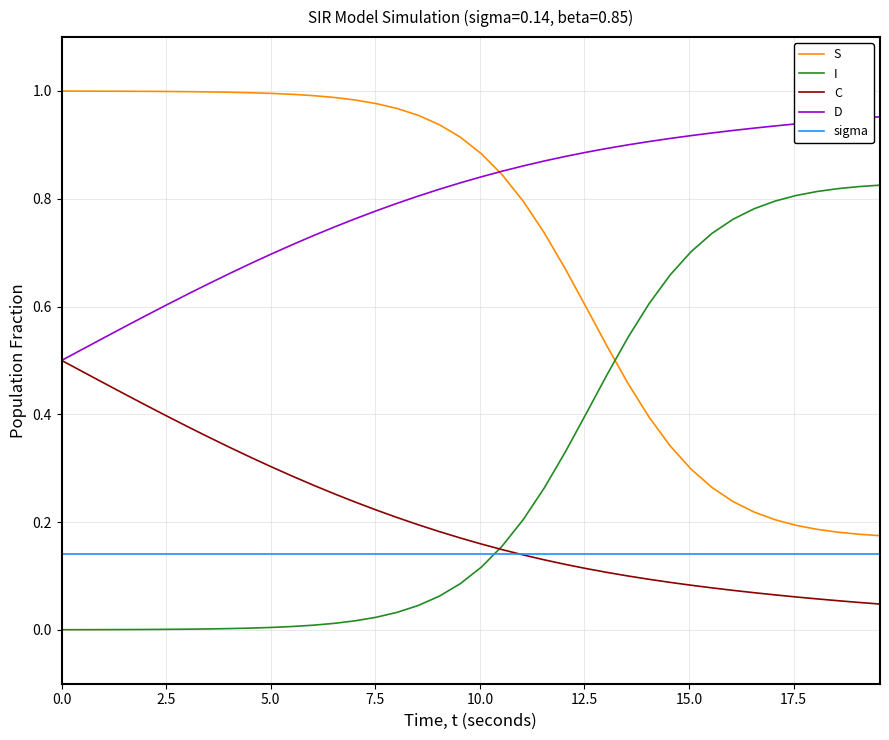

What are all the series names shown in the legend?

S, I, C, D, sigma